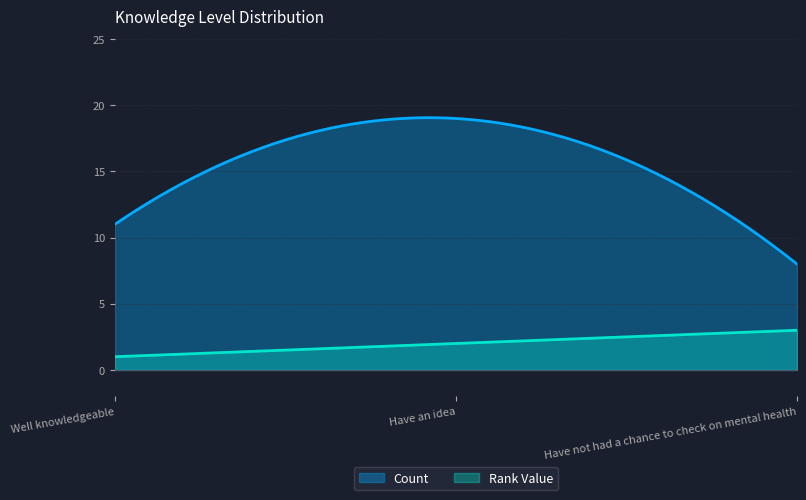

What is the difference between the maximum and minimum values in the Rank Value series?

2.0